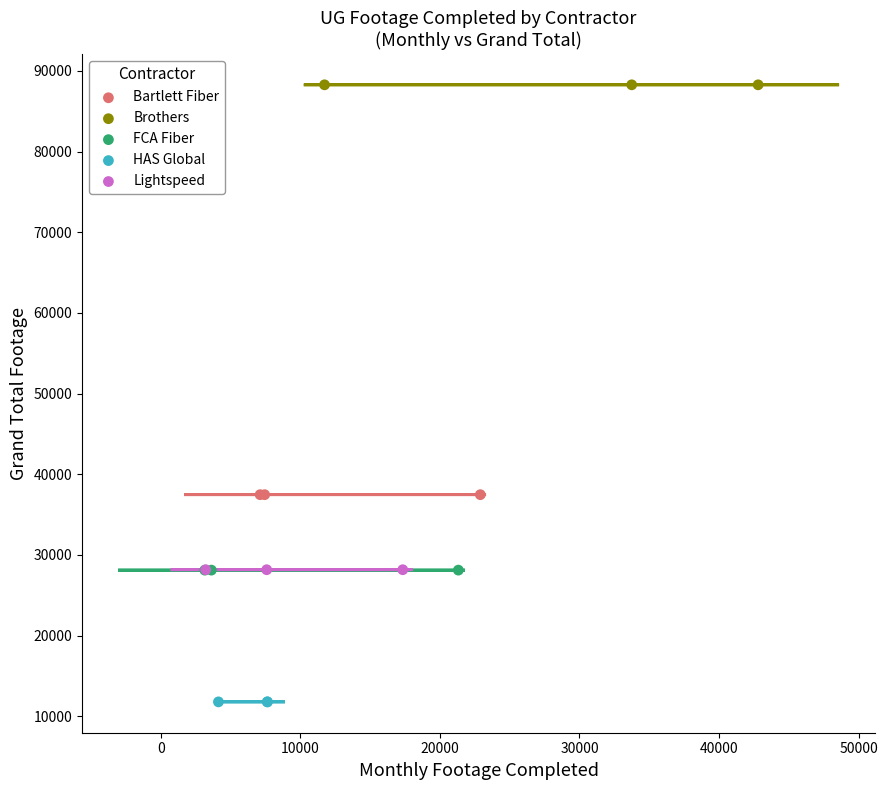

Which series reaches the maximum Y coordinate?

Brothers